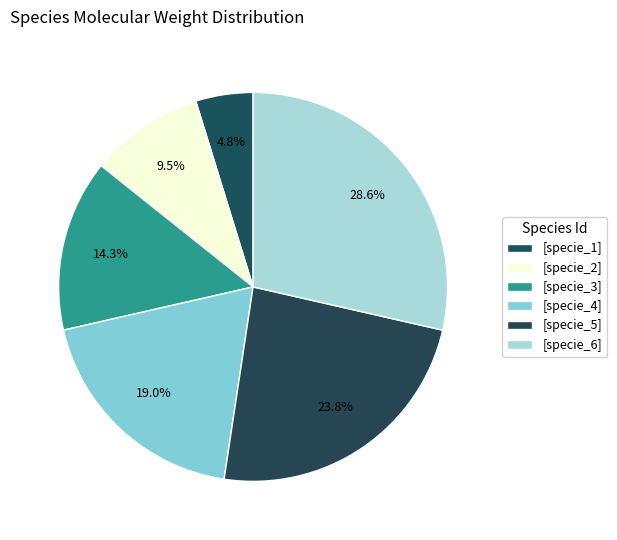

Count the number of slices in the pie.

6